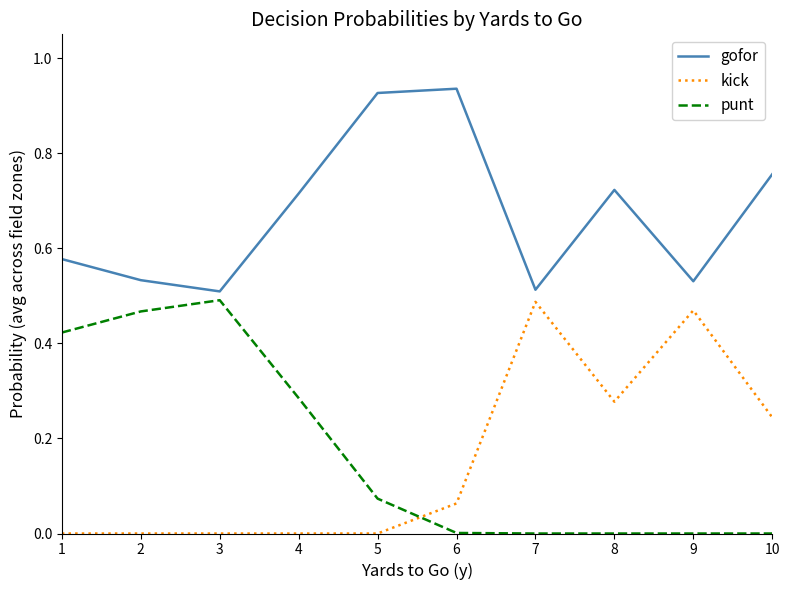

True or false: gofor and kick intersect in this chart.

False